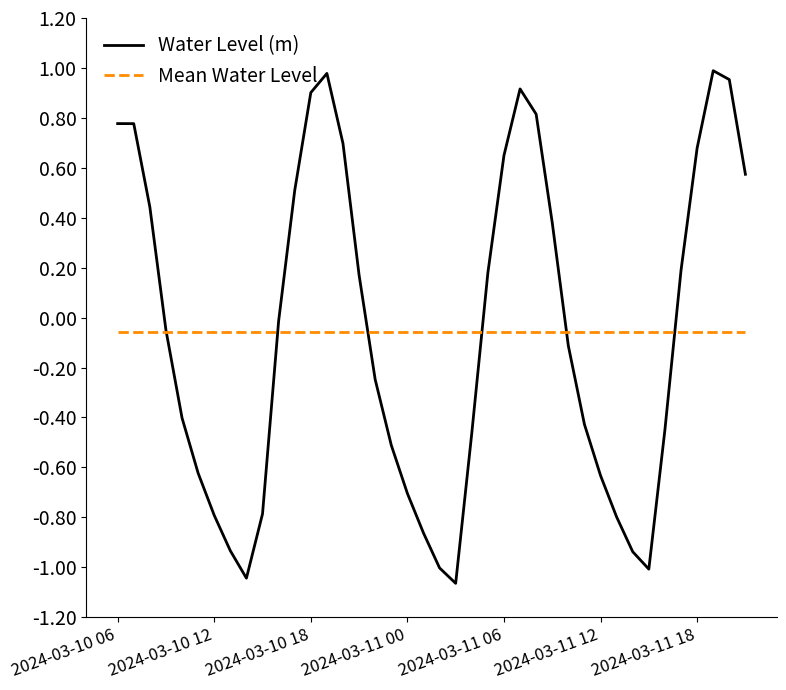

List the series in order of their peak value, lowest first.

Mean Water Level, Water Level (m)